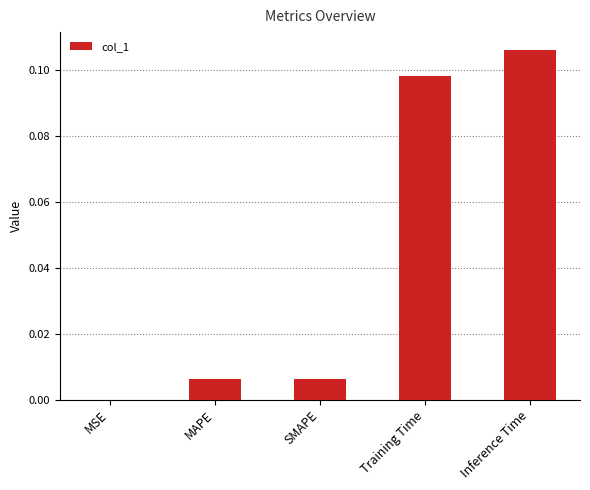

The chart shows a value of 0.0 at Training Time. True or false?

False